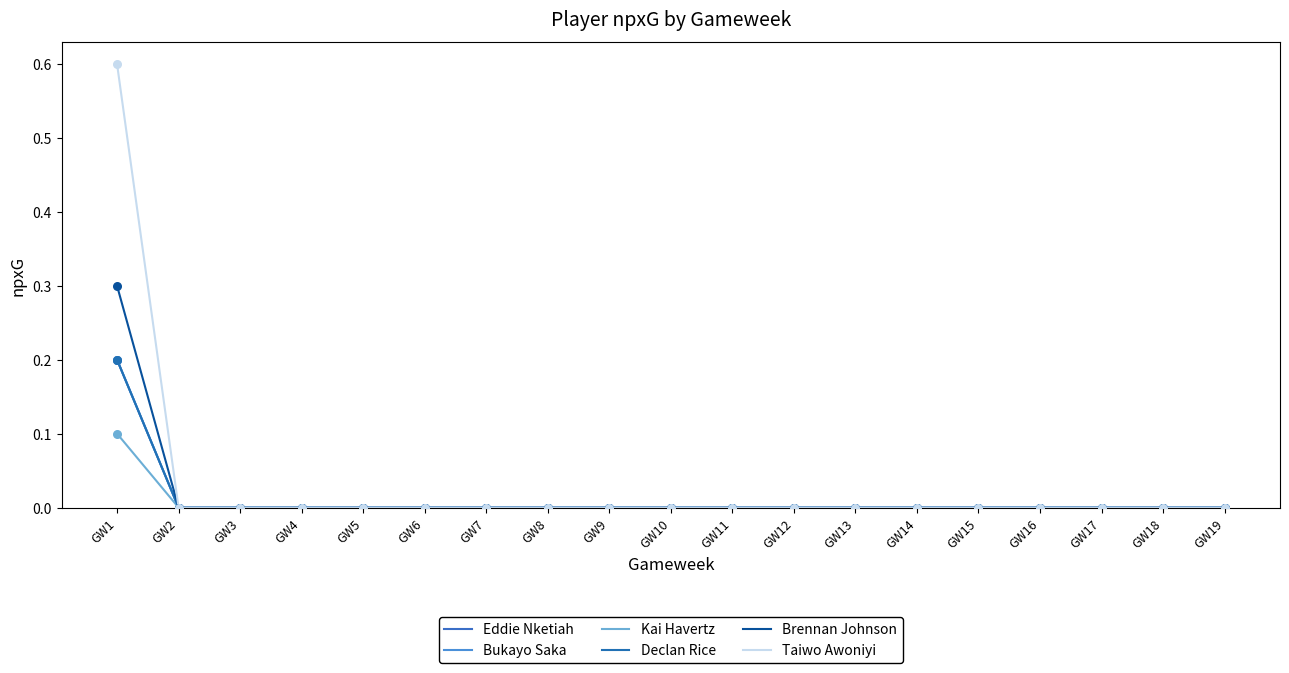

Is the value of Bukayo Saka at GW15 greater than the value of Eddie Nketiah at GW1?

No